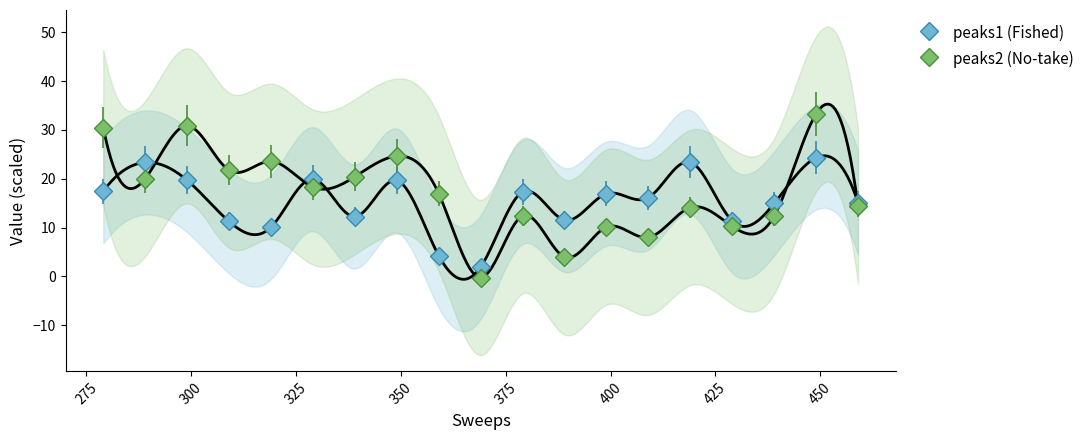

The value of peaks1 at 369 is 1.9. True or false?

True